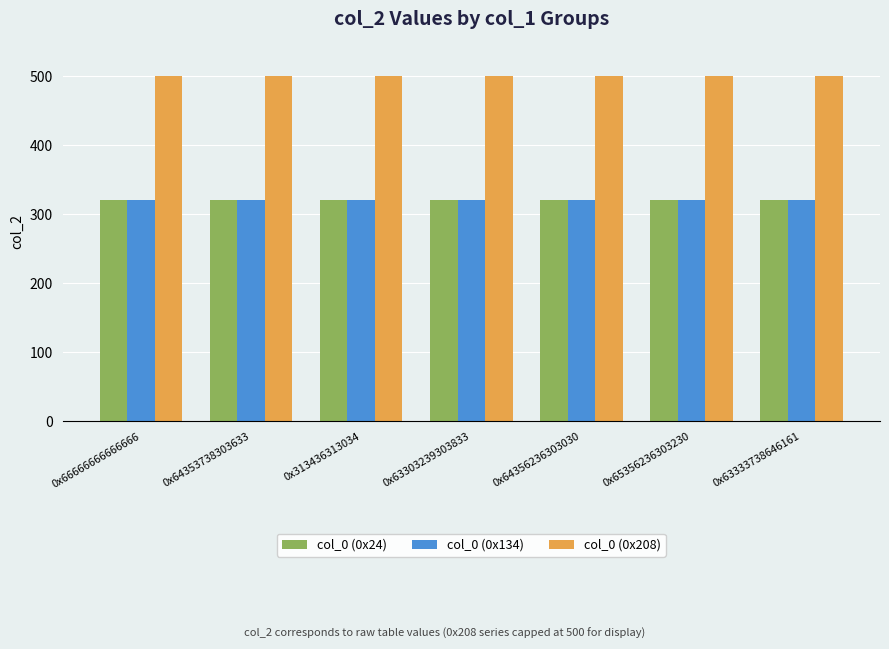

What is the sum of all col_0 (0x208) values?

3500